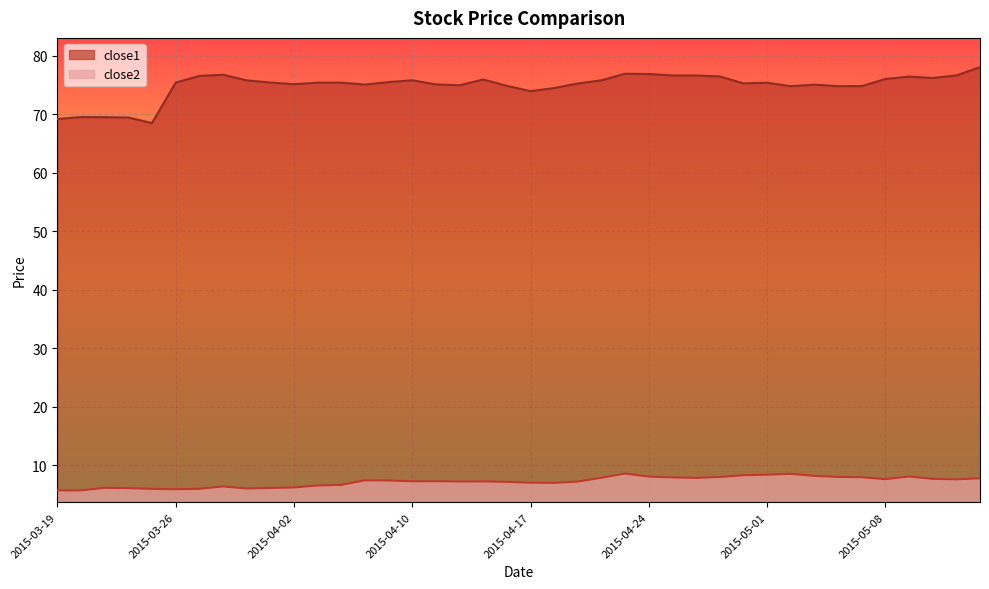

What are all the series names shown in the legend?

close1, close2